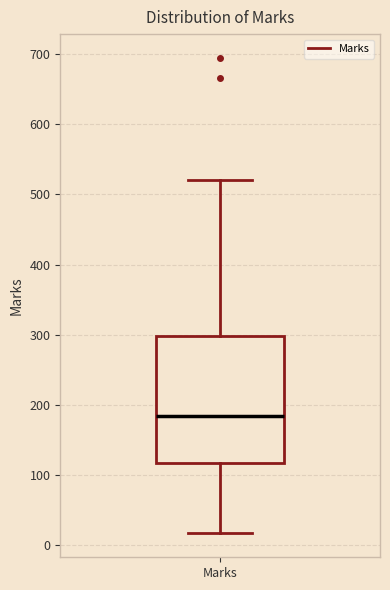

Read this box plot against the y-axis: the position of the median line, the range covered by the box, and the ends of both whiskers. The values are not printed on the chart, so give them approximately, as read against the axis.

median 180, box 120 to 300, whiskers 20 to 520